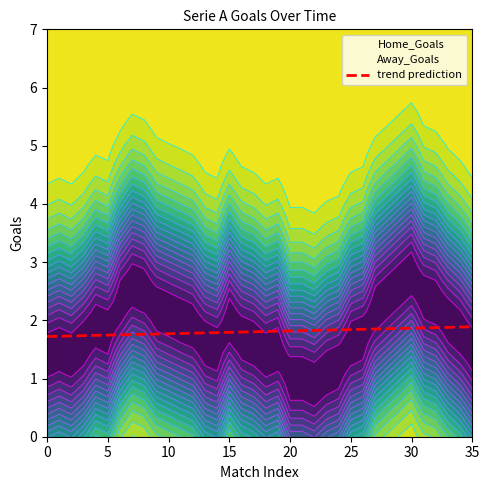

What is the difference between the maximum and minimum values?

0.2